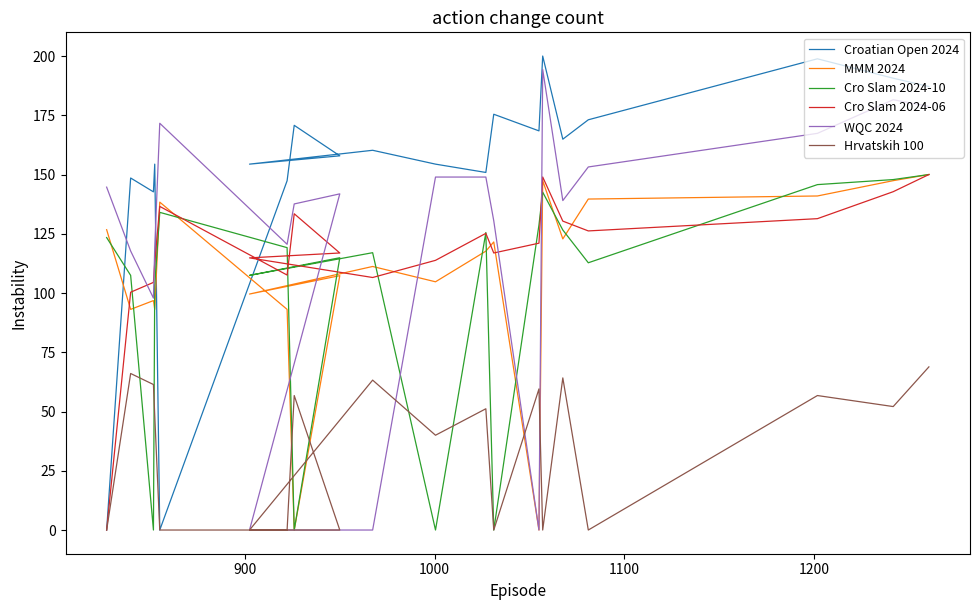

Is the value of Cro Slam 2024-10 at 19 greater than the value of Hrvatskih 100 at 9?

Yes